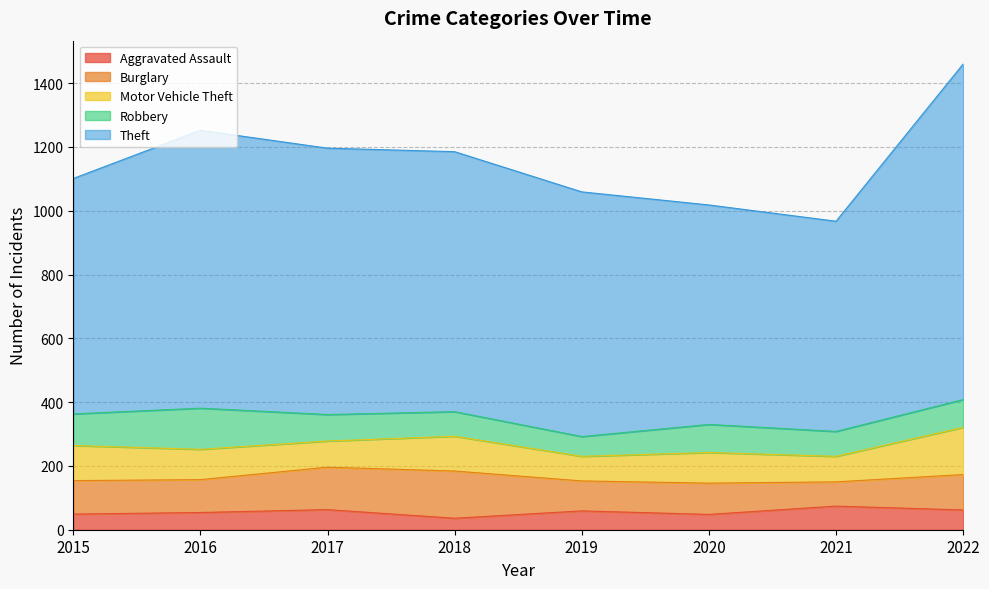

The Burglary series shows 148 at 2018. True or false?

True